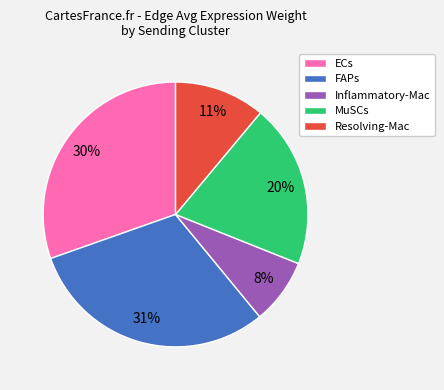

How many slices are in this pie chart?

5